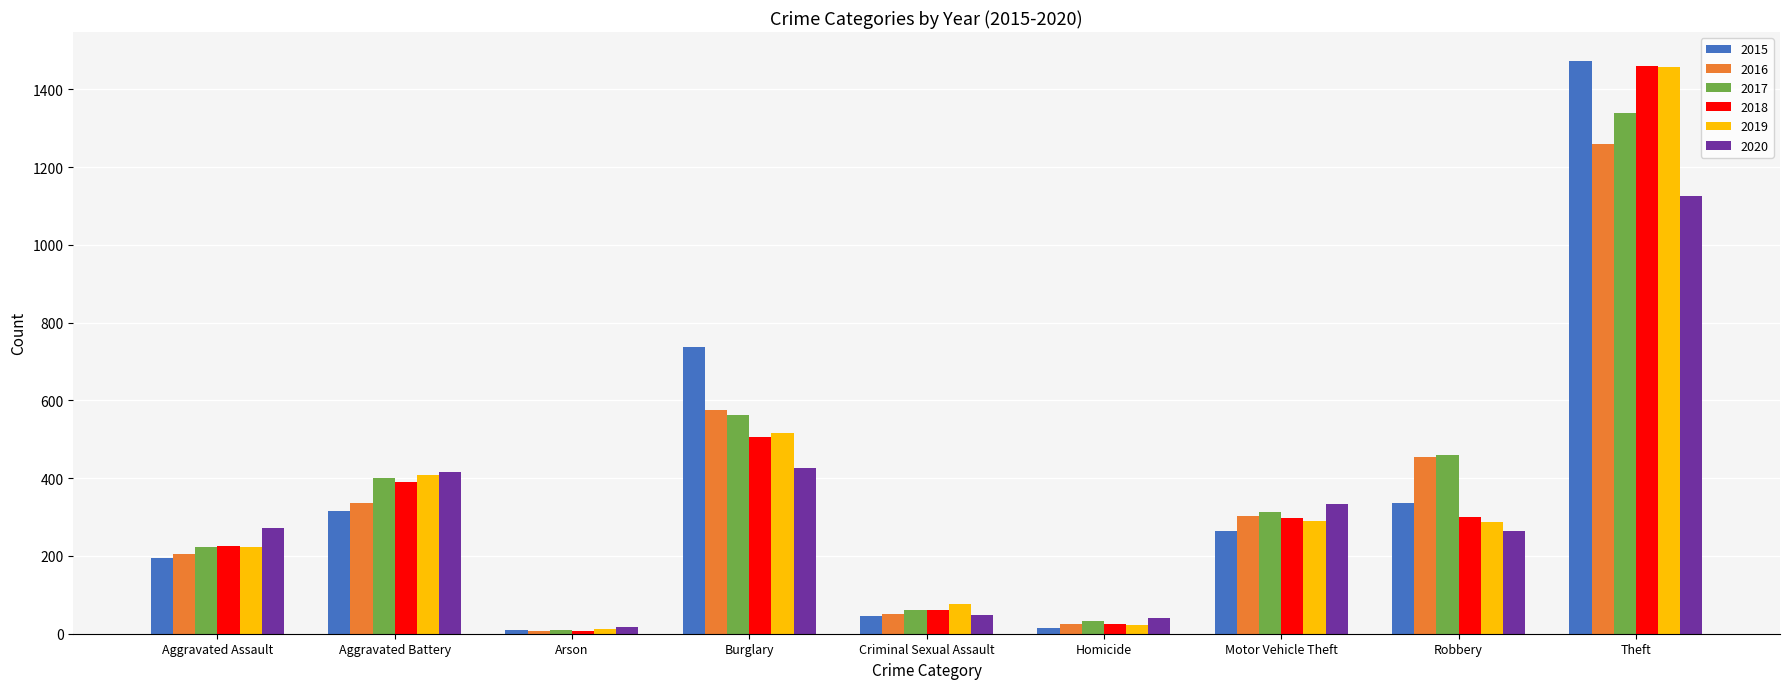

What is the difference between the maximum and minimum values in the 2019 series?

1447